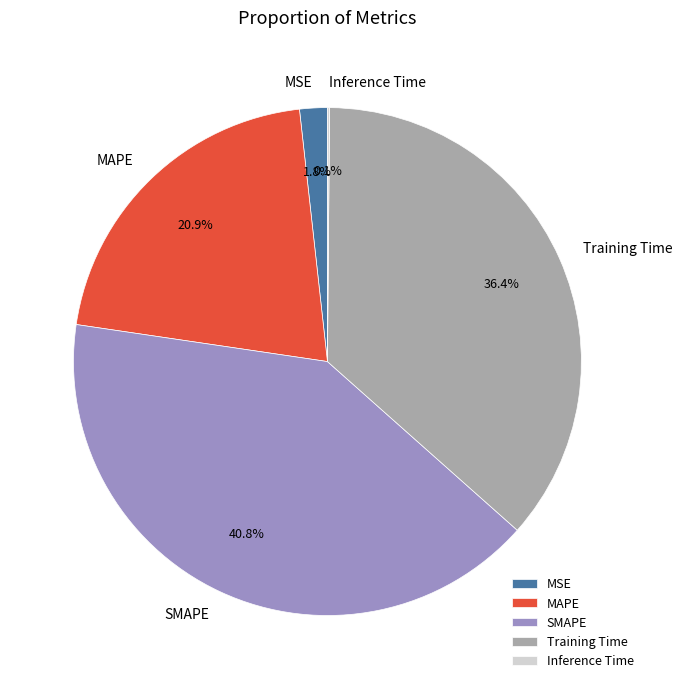

To the nearest percent, what is the combined percentage of Training Time and MAPE?

57%